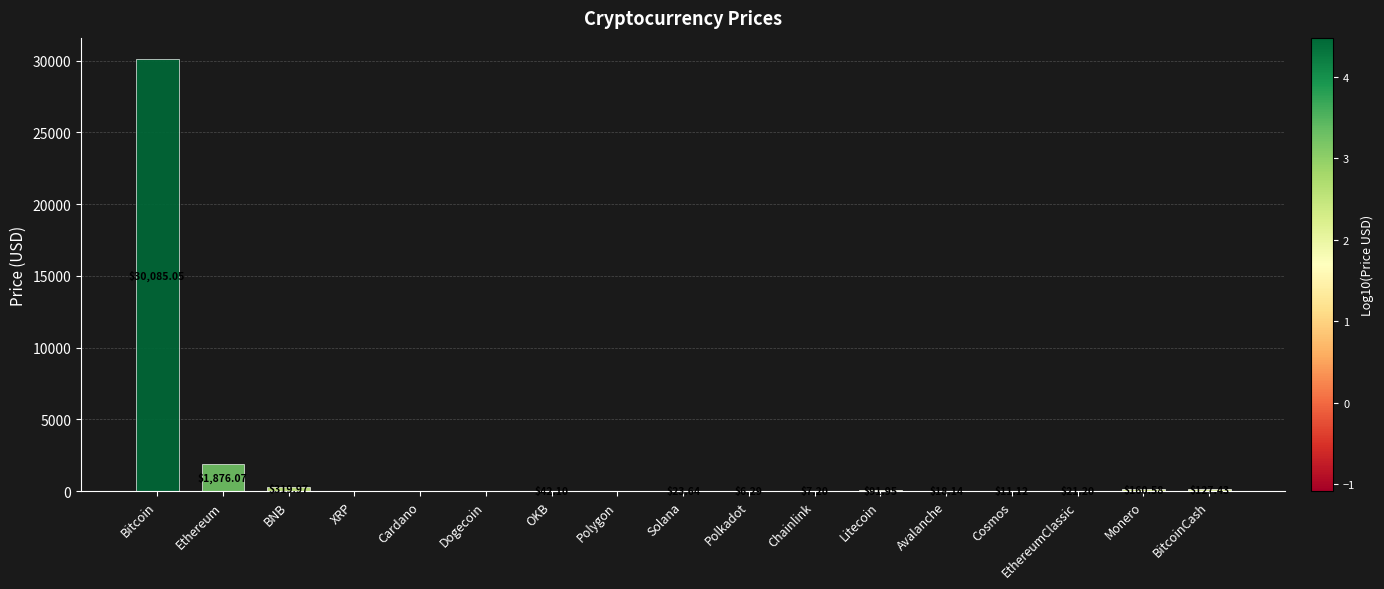

What is the change in value from Cardano to EthereumClassic?

+20.8